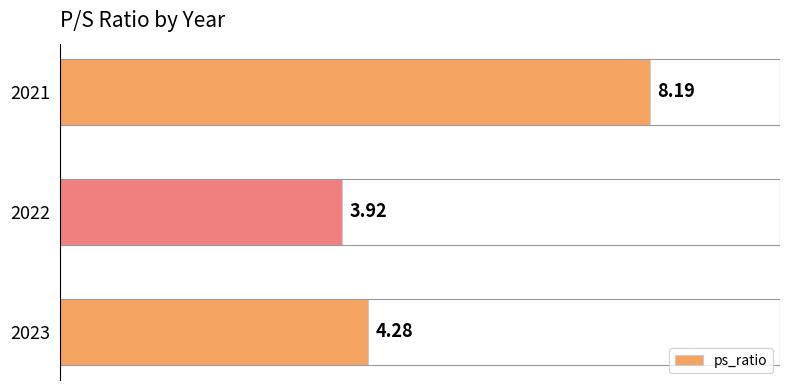

How many bars are there in total?

3